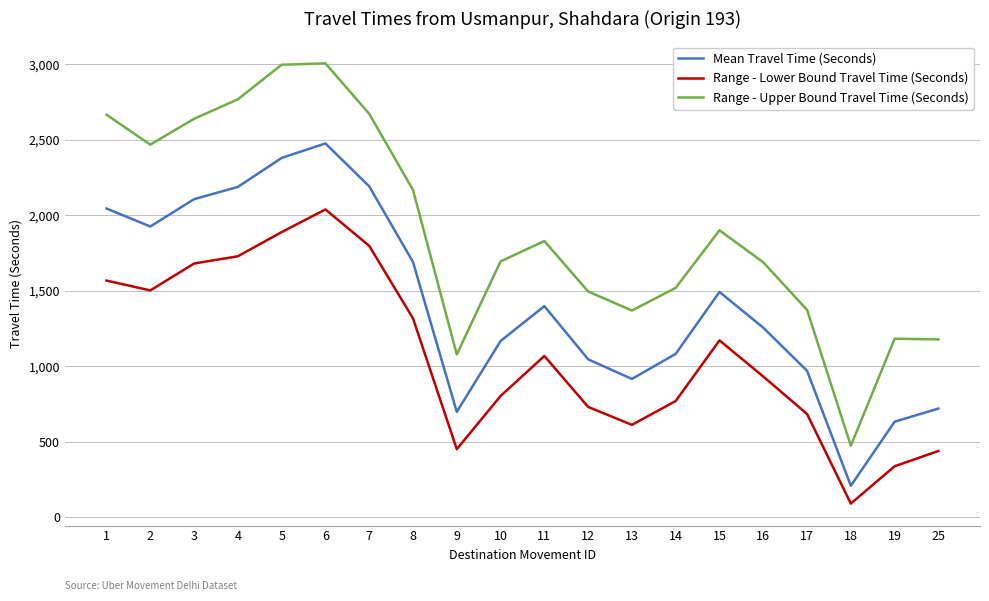

The value of Range - Lower Bound Travel Time (Seconds) at 10 is 1349. True or false?

False